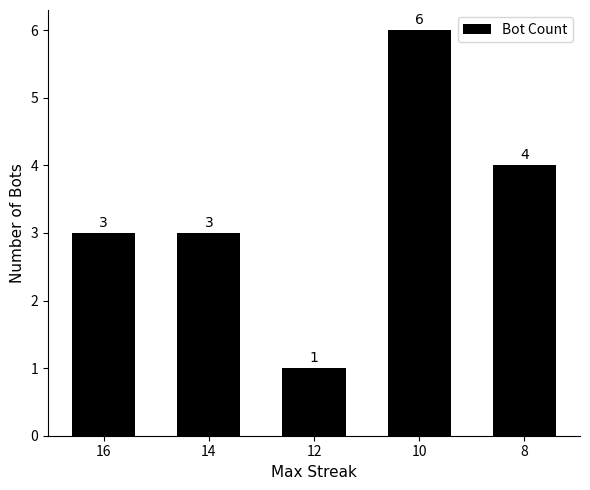

Reading left to right, list all the values displayed in this chart.

16=3	14=3	12=1	10=6	8=4